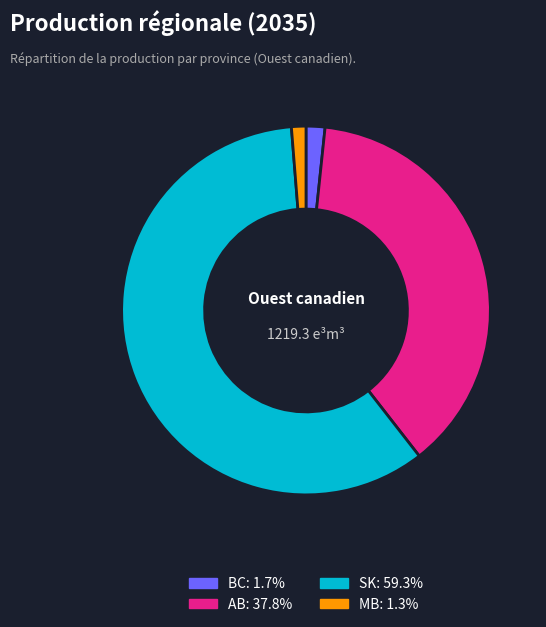

Count the number of slices in the pie.

4